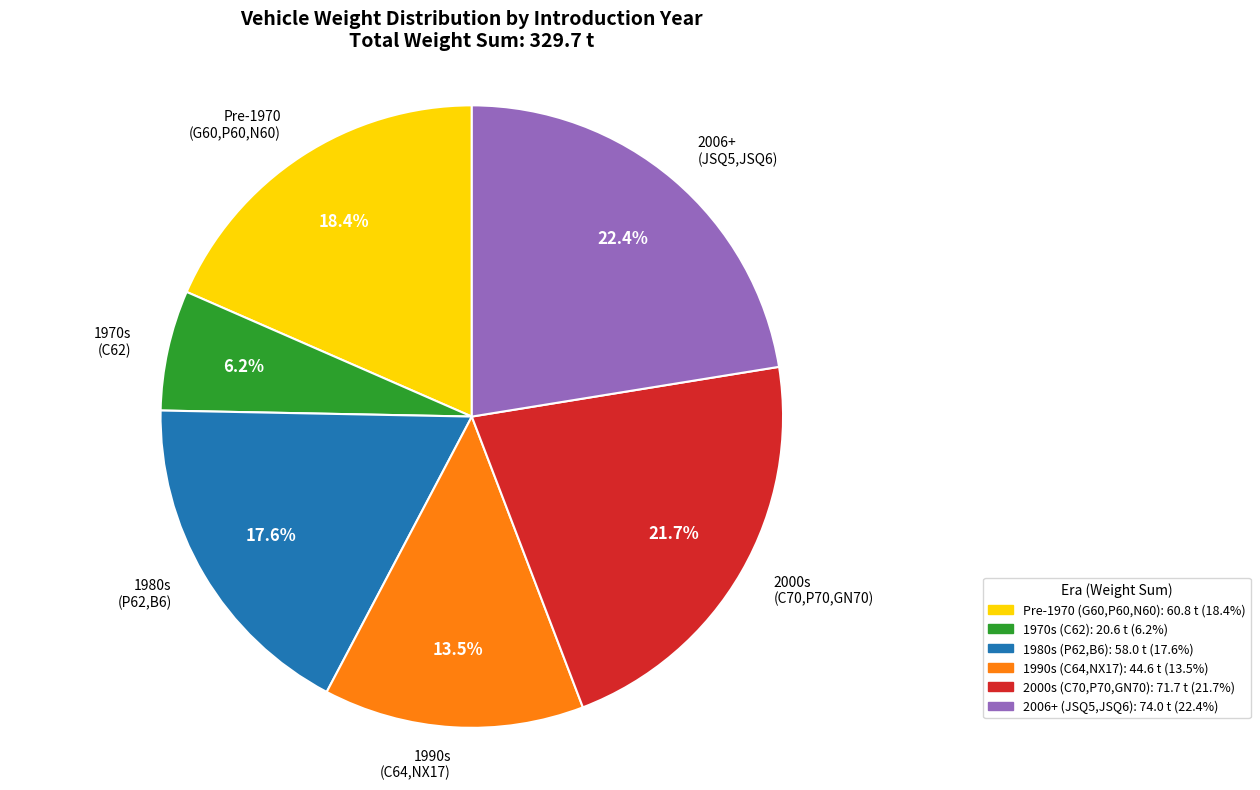

What is the smallest slice in the pie chart?

1970s (C62)